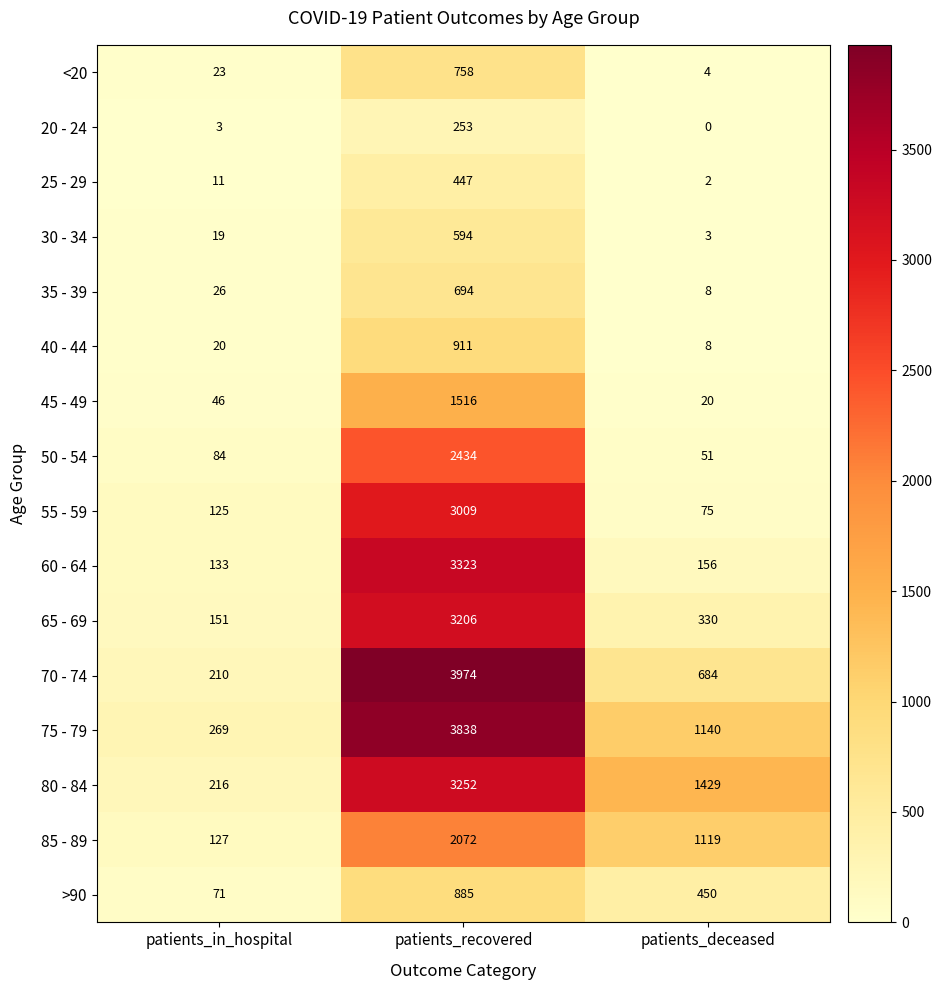

Which series has the widest spread of values?

70 - 74